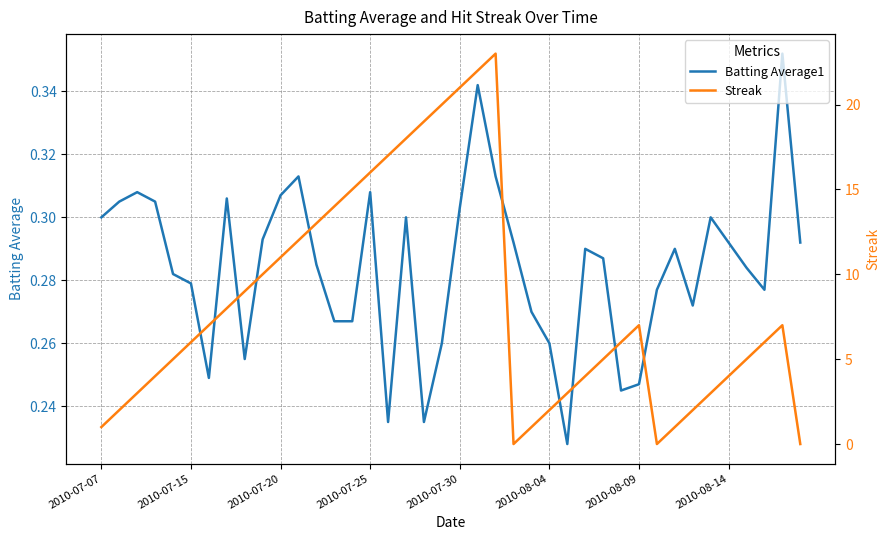

Reading left to right, what are all the values shown in this chart?

Batting Average1: 0.3	0.3	0.3	0.3	0.3	0.3	0.2	0.3	0.3	0.3	0.3	0.3	0.3	0.3	0.3	0.3	0.2	0.3	0.2	0.3	0.3	0.3	0.3	0.3	0.3	0.3	0.2	0.3	0.3	0.2	0.2	0.3	0.3	0.3	0.3	0.3	0.3	0.3	0.4	0.3
Streak: 1.0	2.0	3.0	4.0	5.0	6.0	7.0	8.0	9.0	10.0	11.0	12.0	13.0	14.0	15.0	16.0	17.0	18.0	19.0	20.0	21.0	22.0	23.0	0.0	1.0	2.0	3.0	4.0	5.0	6.0	7.0	0.0	1.0	2.0	3.0	4.0	5.0	6.0	7.0	0.0